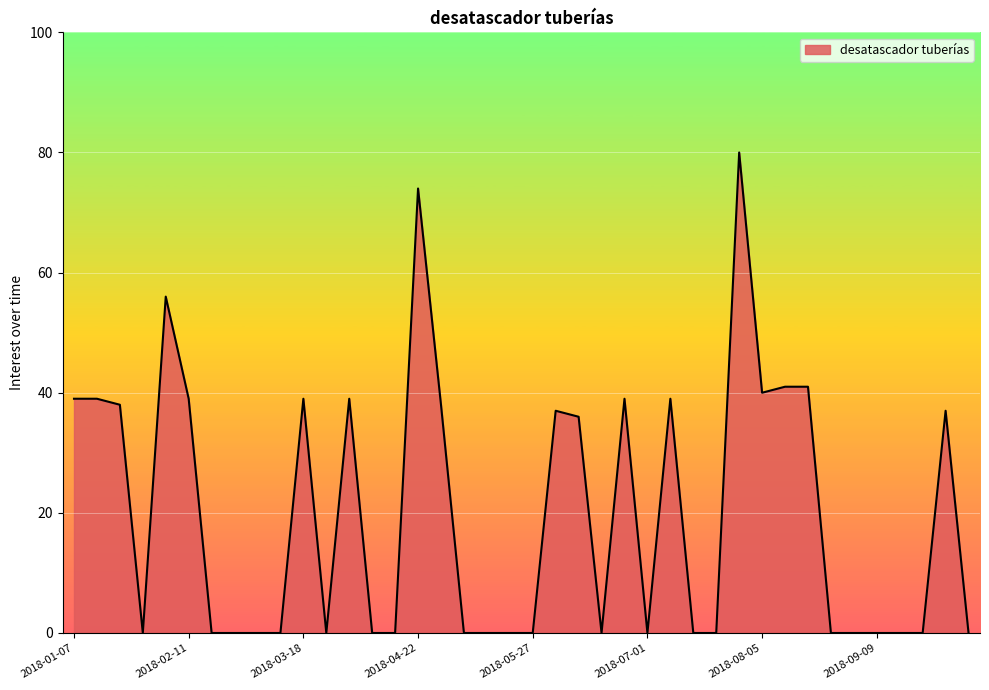

What is the maximum value shown in the chart?

80